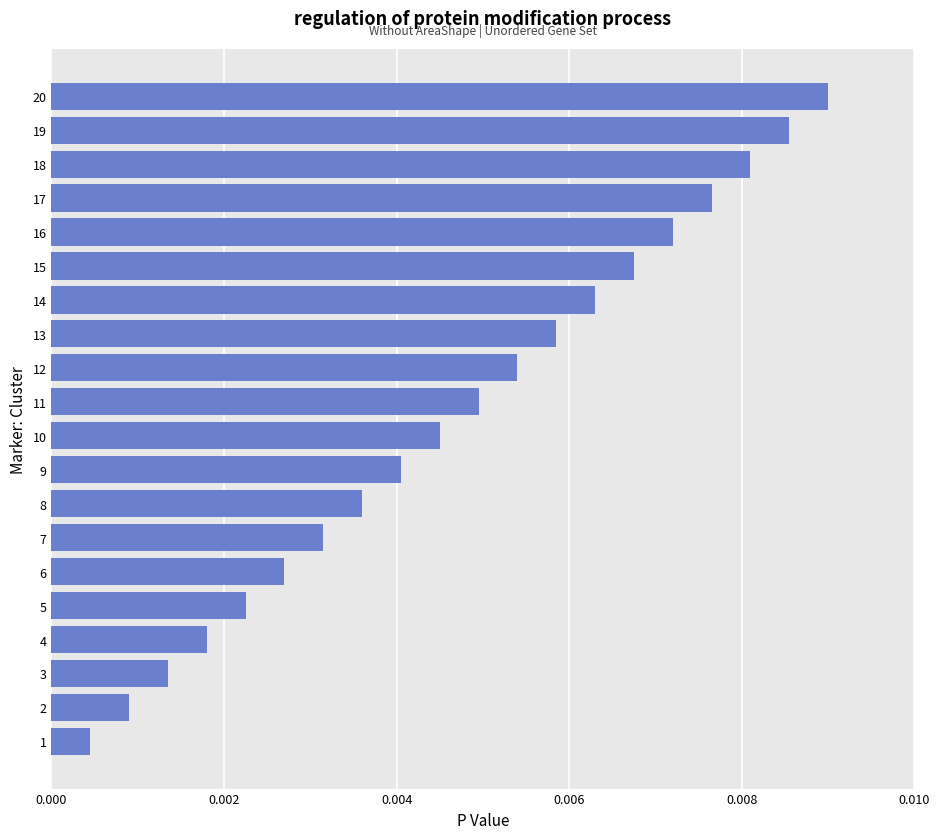

Rank the categories by value from highest to lowest.

20, 19, 18, 17, 16, 15, 14, 13, 12, 11, 10, 9, 8, 7, 6, 5, 4, 3, 2, 1